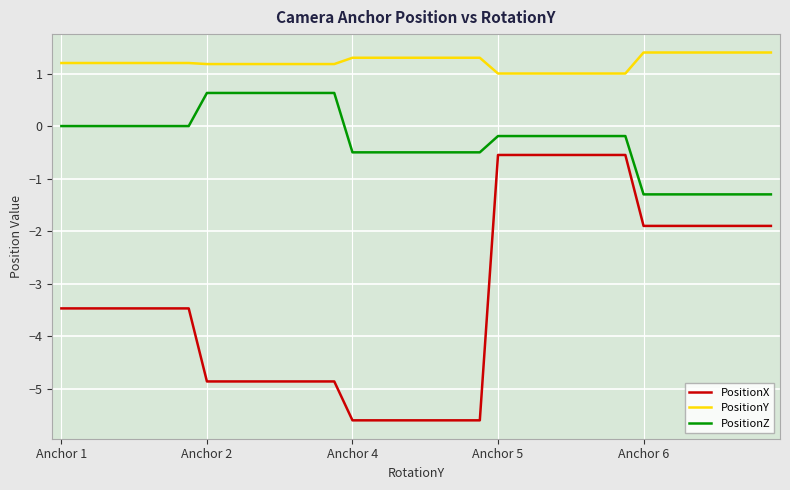

What is the sum of all PositionZ values?

-10.9